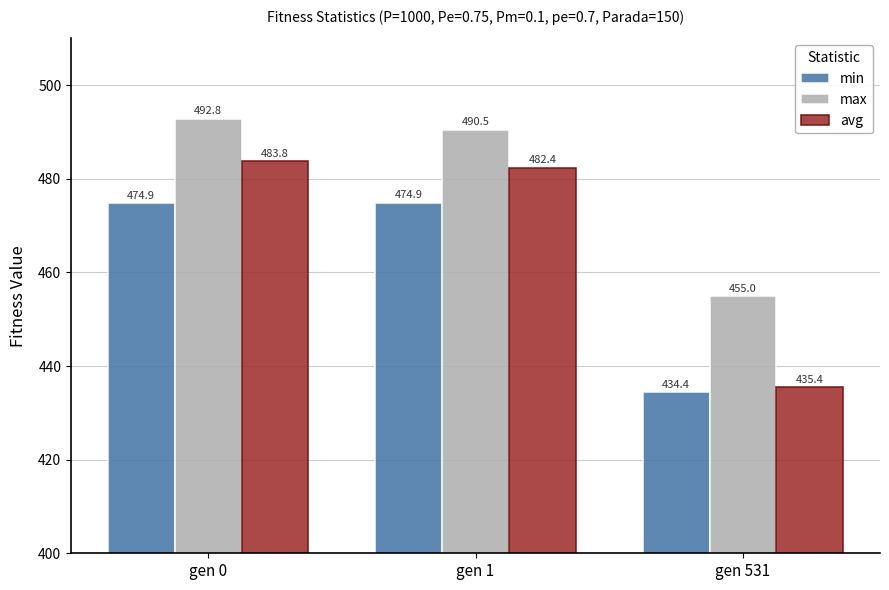

At gen 0, list the series in order from smallest to largest.

min, avg, max